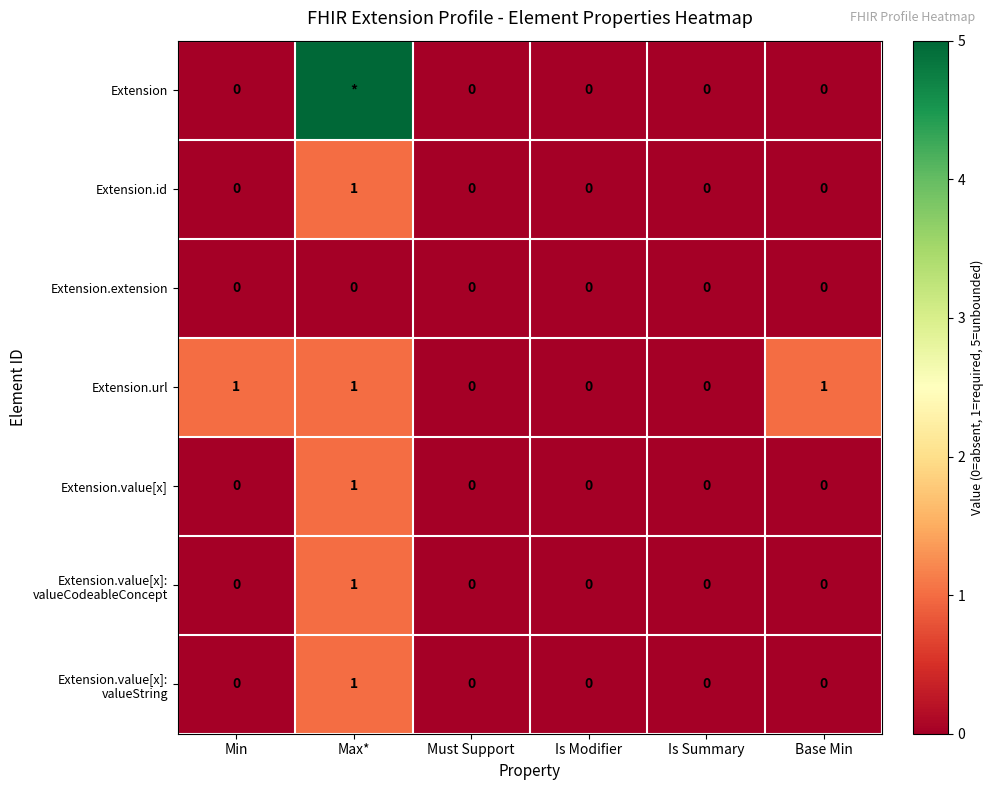

What is the maximum value shown in the chart?

5